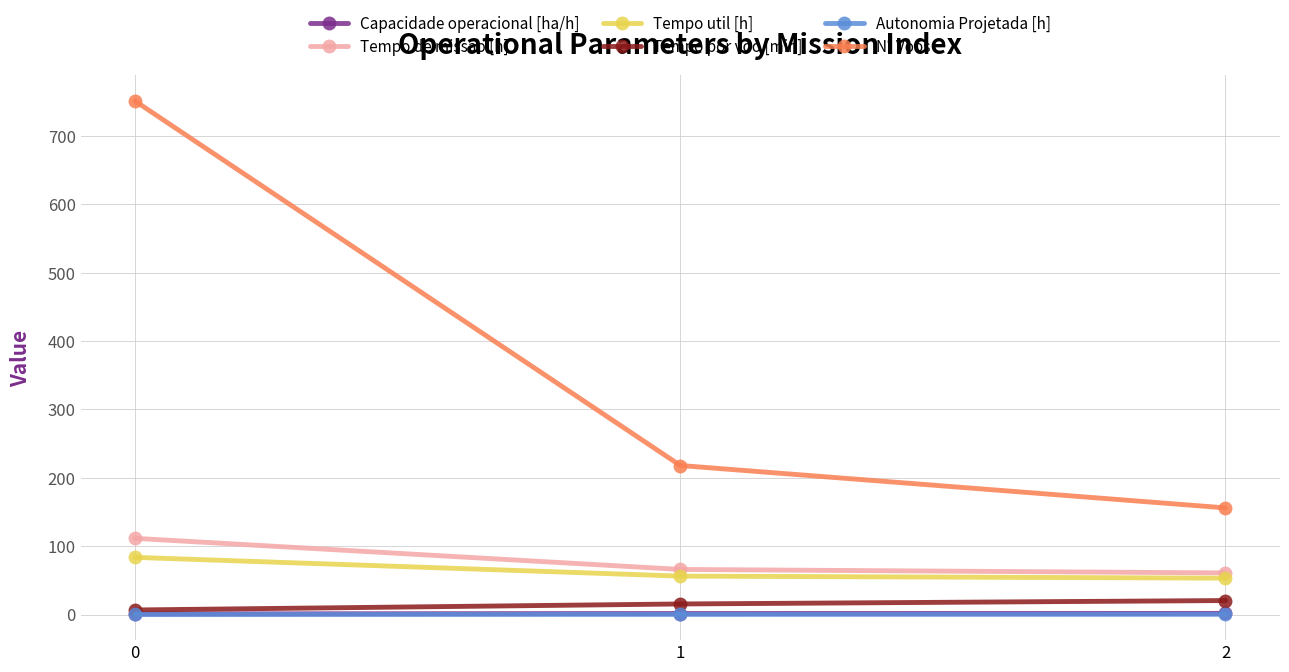

Which series has the largest total across all categories?

N° Voos